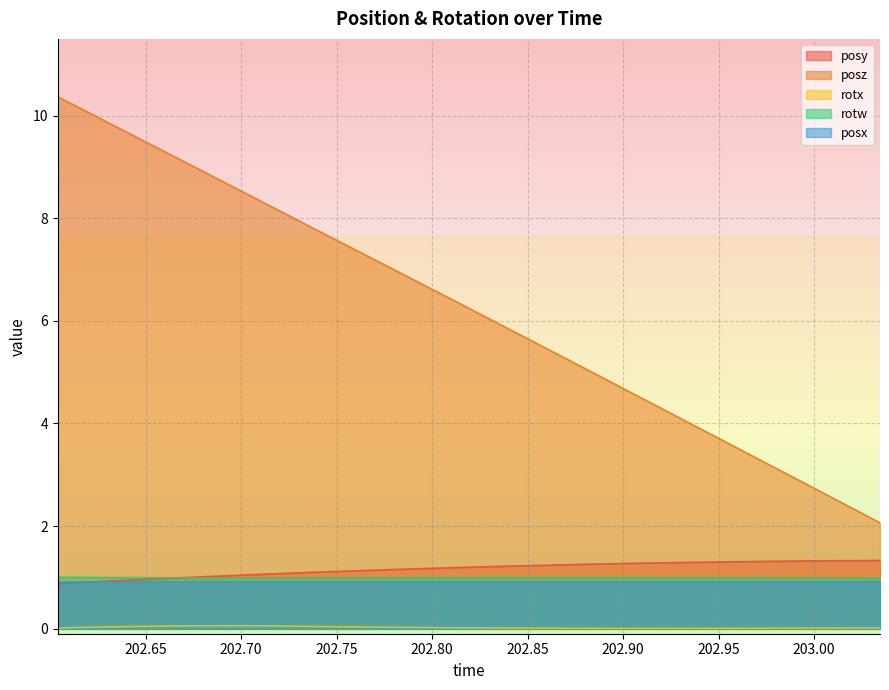

Which series has the largest range (max minus min)?

posz